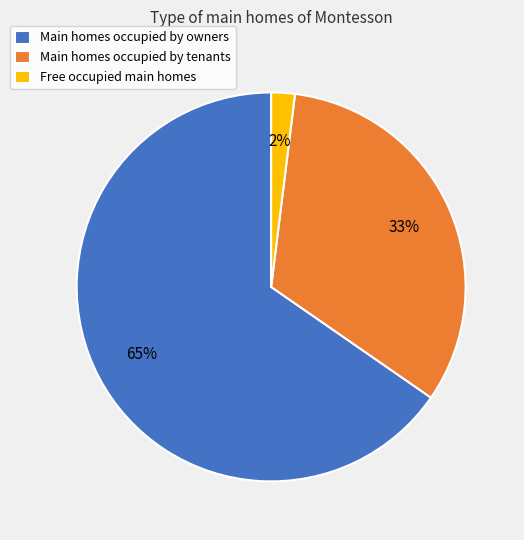

The Main homes occupied by tenants slice represents 27% of the pie. True or false?

False